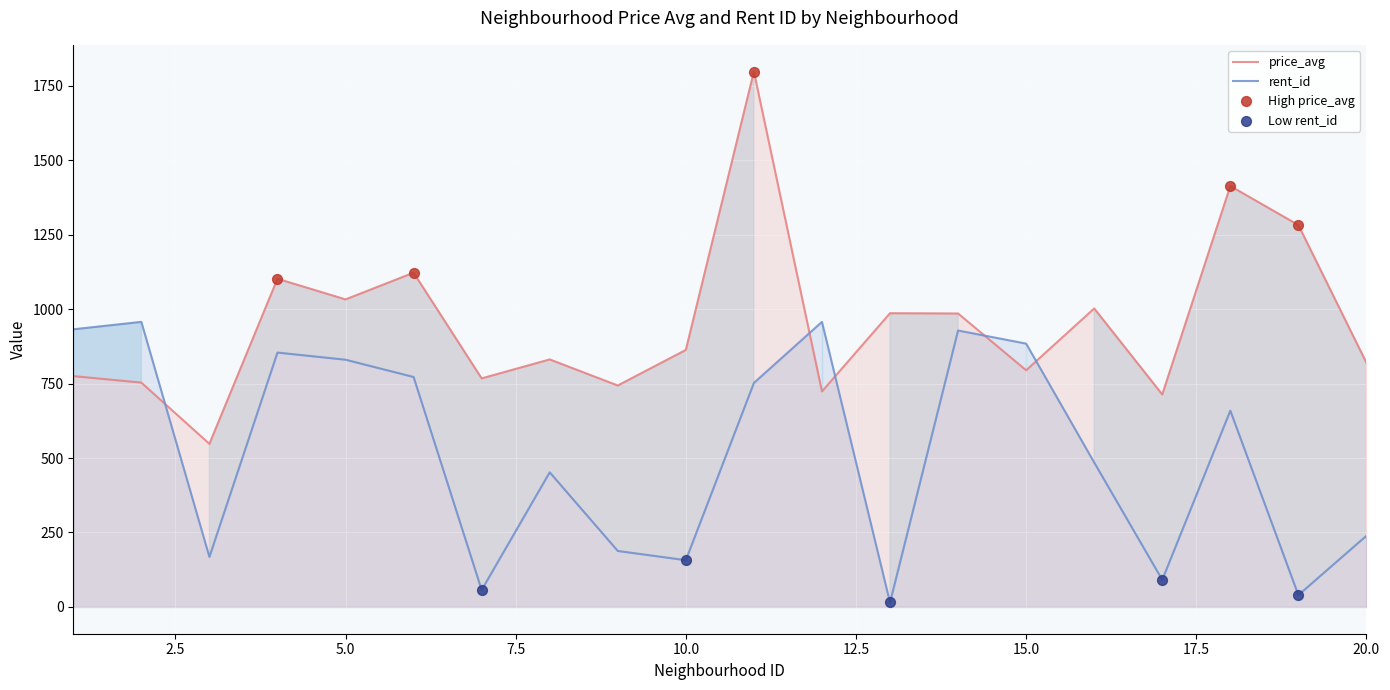

What are all the series names shown in the legend?

price_avg, rent_id